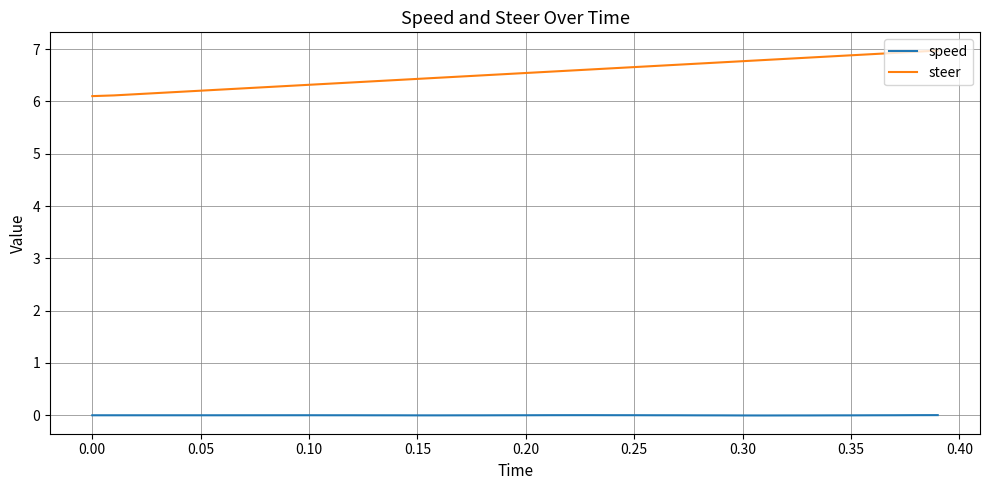

Which series has the largest total across all categories?

steer